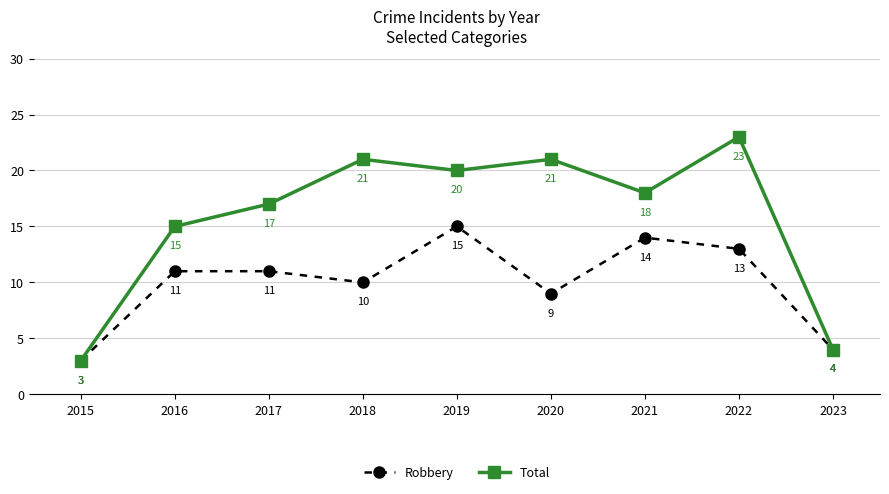

What is the value of the Robbery point at the 3rd from the left?

11